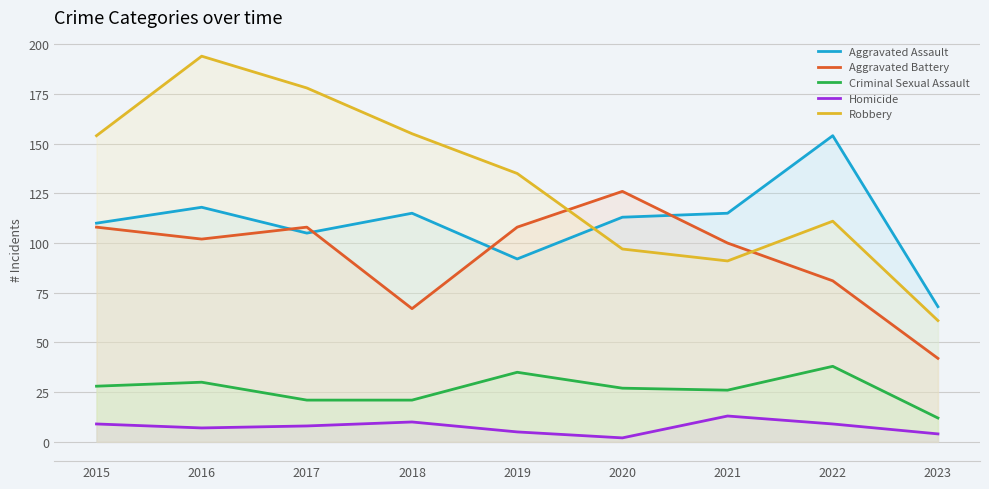

True or false: Homicide has a value of 12 at 2016.

False